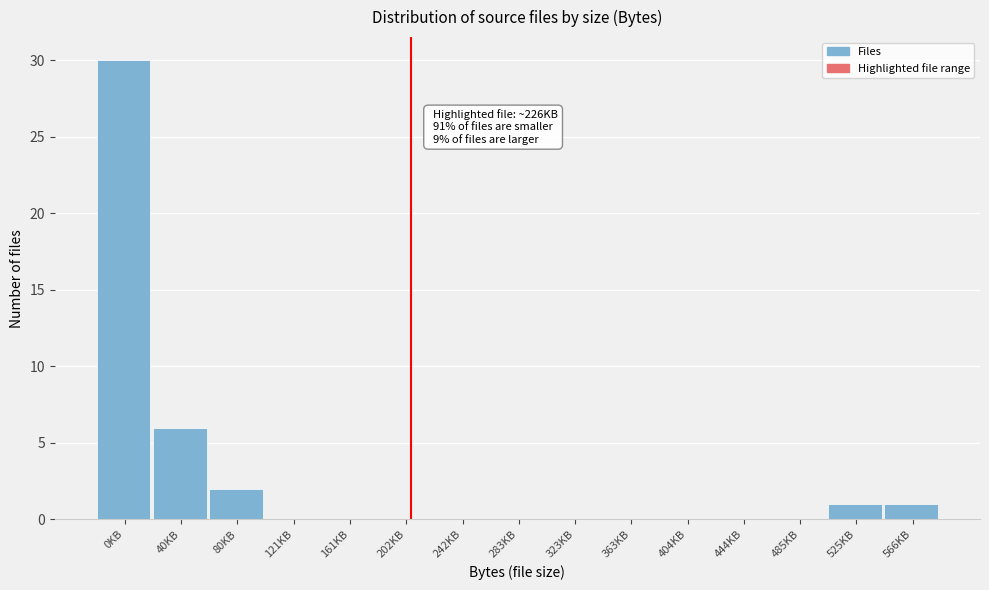

Reading right to left, list all the values displayed in this chart.

566KB=1	525KB=1	485KB=0	444KB=0	404KB=0	363KB=0	323KB=0	283KB=0	242KB=0	202KB=0	161KB=0	121KB=0	80KB=2	40KB=6	0KB=30